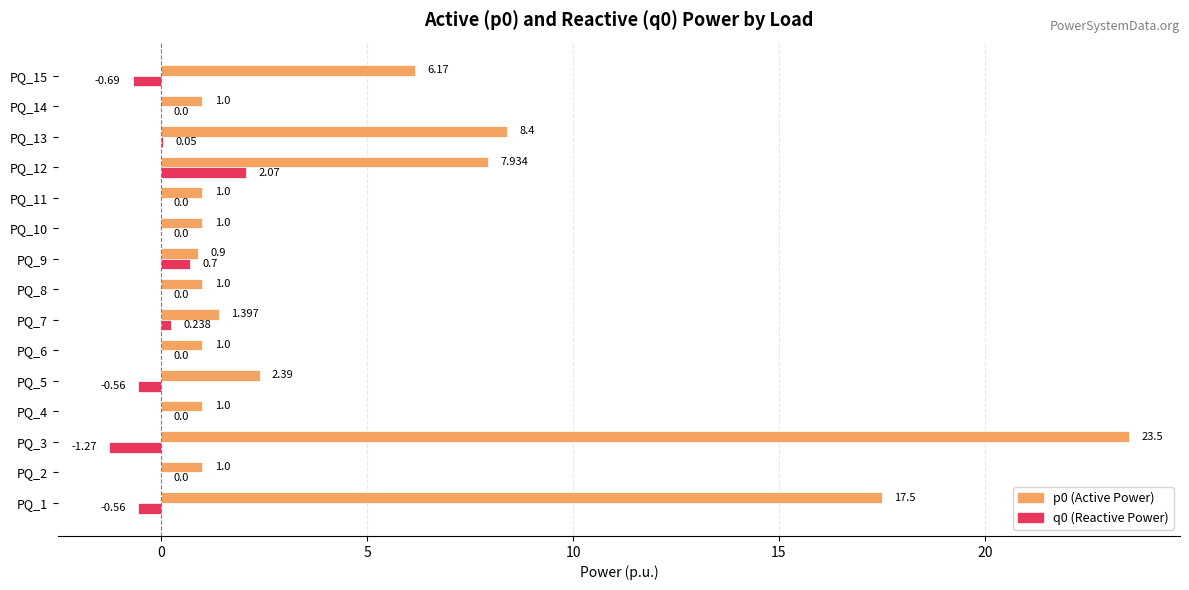

How many distinct data groups are displayed?

2